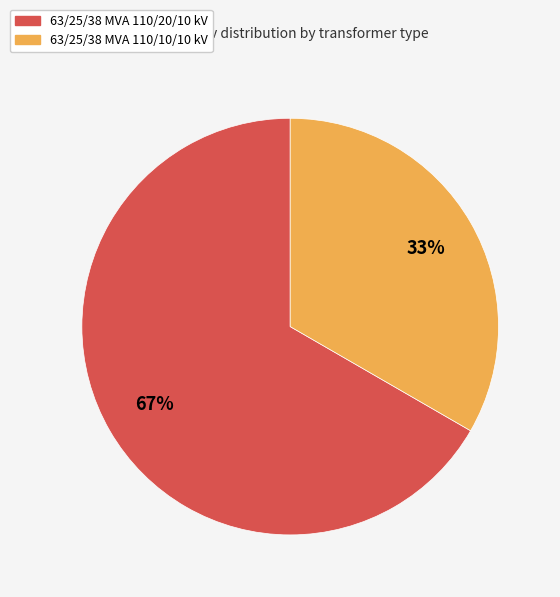

To the nearest percent, what is the average slice percentage?

50%